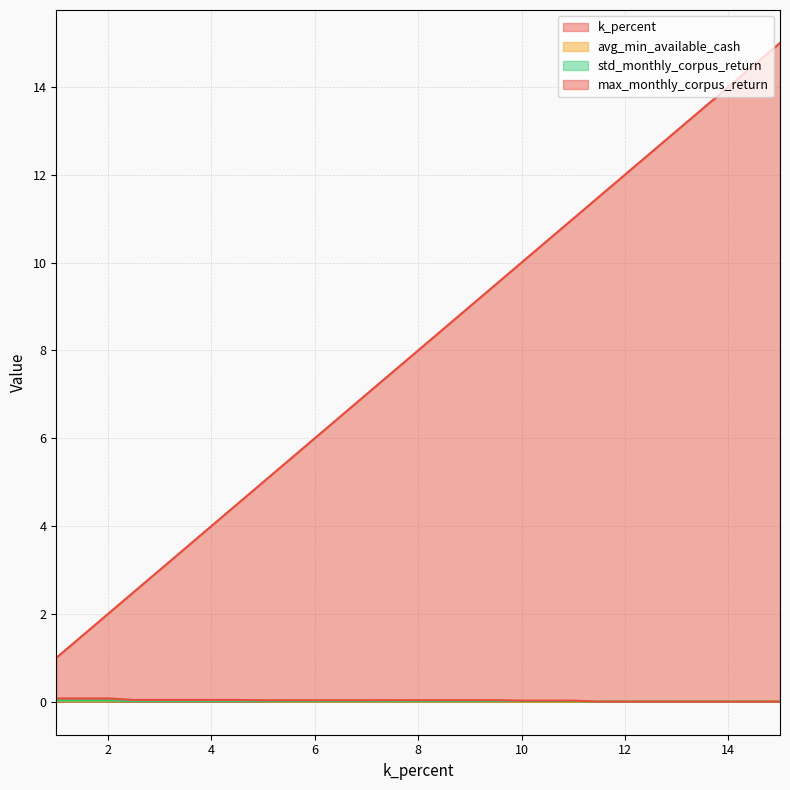

After their last crossing, which series has the higher values: max_monthly_corpus_return or avg_min_available_cash?

avg_min_available_cash